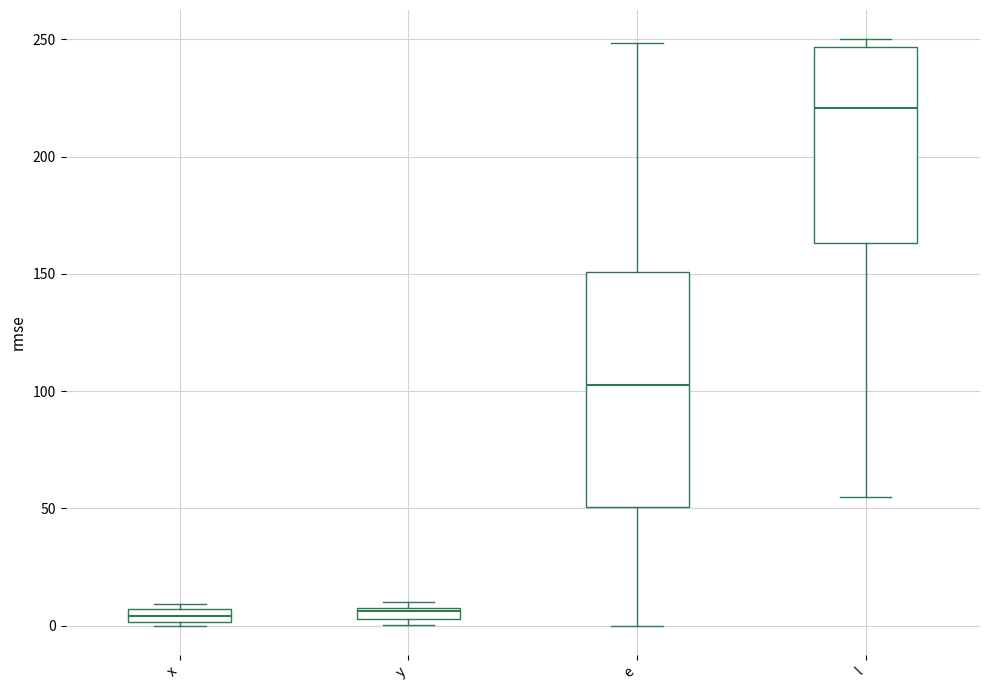

Which box is the tallest, from its lower edge to its upper edge?

e